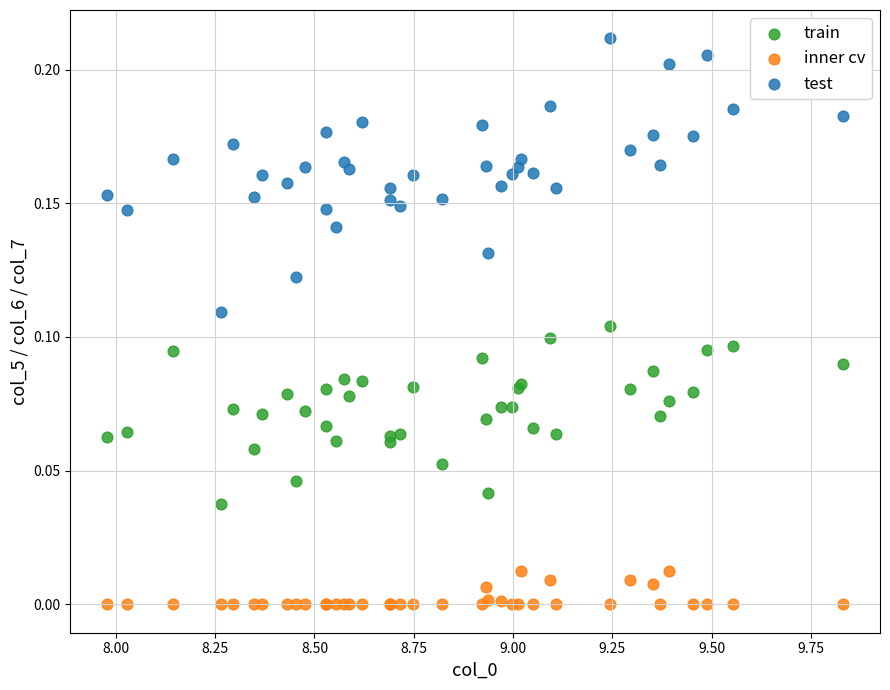

Which series reaches the maximum Y coordinate?

test